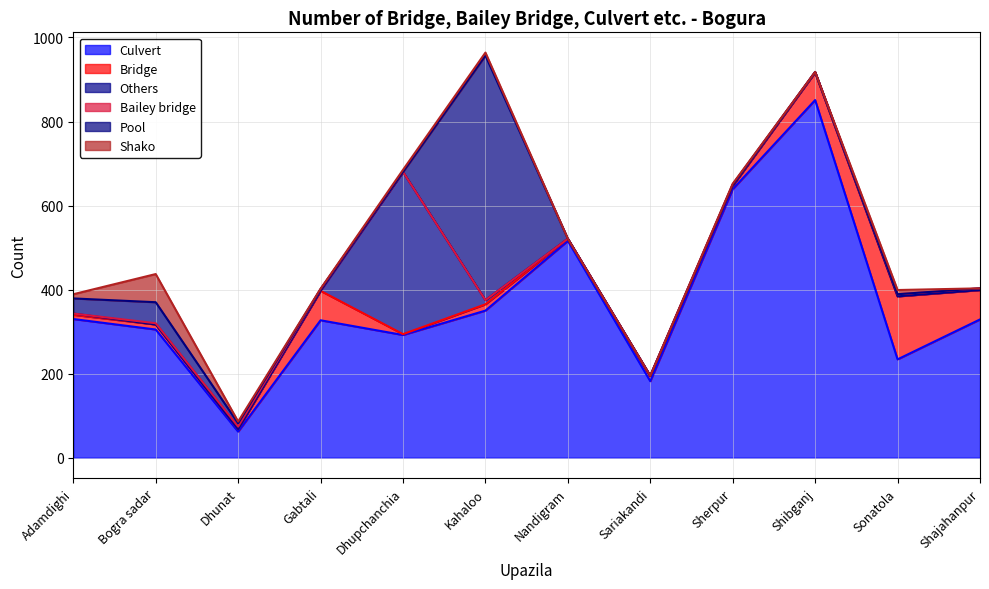

Reading left to right, list all the values displayed in this chart.

Culvert: 330	305	62	327	292	350	516	182	639	851	234	329
Bridge: 10	12	6	70	2	15	5	12	8	66	150	70
Others: 3	0	0	0	386	10	0	0	0	0	0	0
Bailey bridge: 0	3	6	4	0	0	0	1	3	1	5	4
Pool: 36	50	8	0	0	582	0	0	0	0	0	0
Shako: 10	67	4	1	5	7	0	0	2	0	10	0